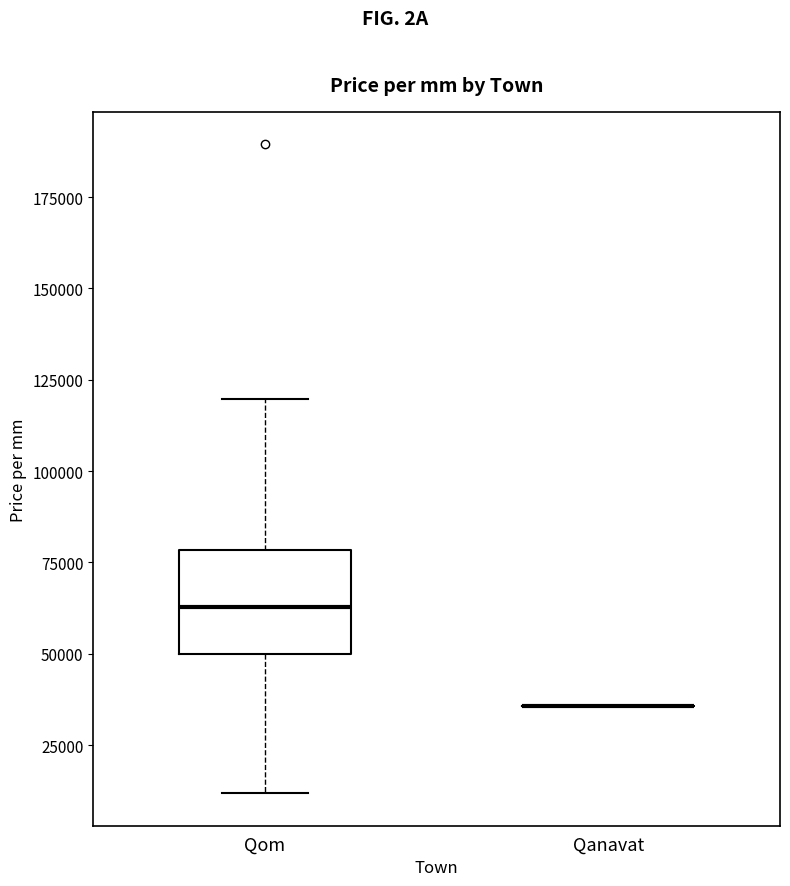

Comparing the boxes themselves (not the whiskers), which one is the tallest?

Qom